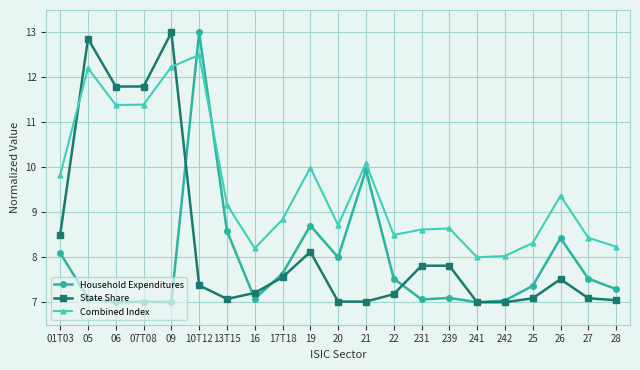

Rank the series at 20 from lowest to highest value.

State Share, Household Expenditures, Combined Index